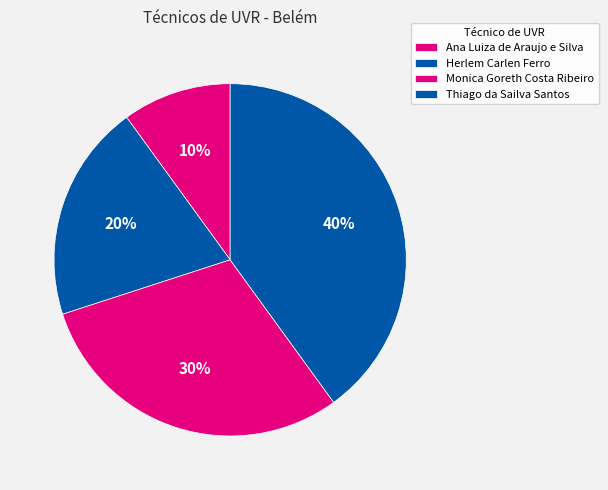

Which has a higher value, Herlem Carlen Ferro or Monica Goreth Costa Ribeiro?

Monica Goreth Costa Ribeiro